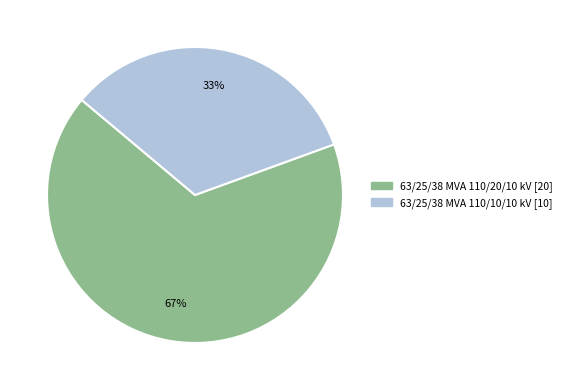

To the nearest percent, what percentage of the pie is 63/25/38 MVA 110/20/10 kV?

67%